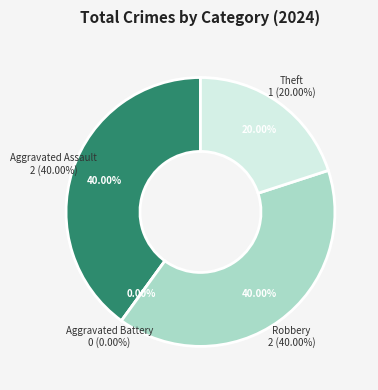

Rank the categories by value from lowest to highest.

Aggravated Battery, Theft, Aggravated Assault, Robbery